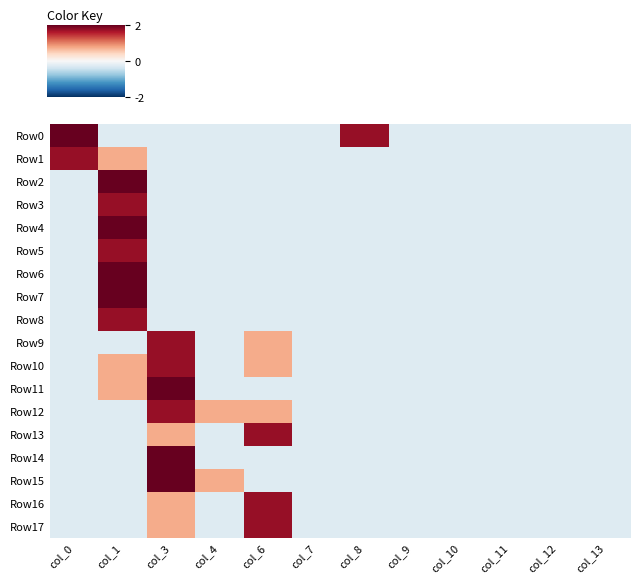

Rank the series by their maximum value, from highest to lowest.

Row0, Row2, Row4, Row6, Row7, Row11, Row14, Row15, Row1, Row3, Row5, Row8, Row9, Row10, Row12, Row13, Row16, Row17